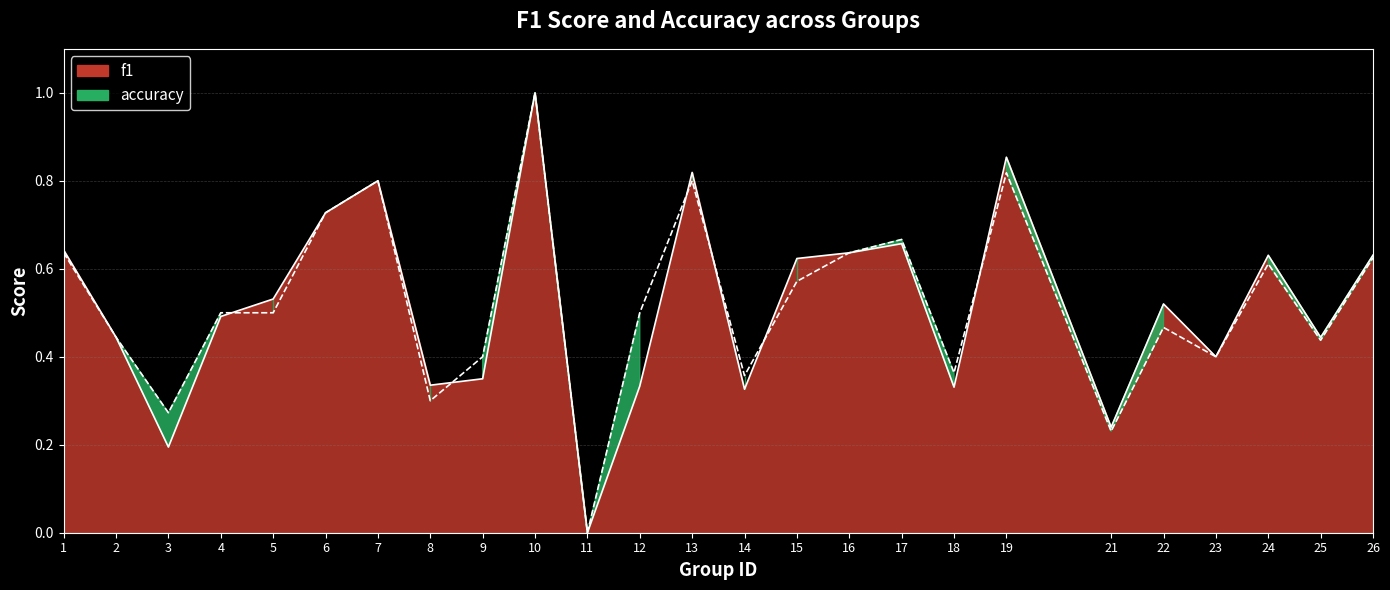

At how many categories does at least one series exceed 0?

24